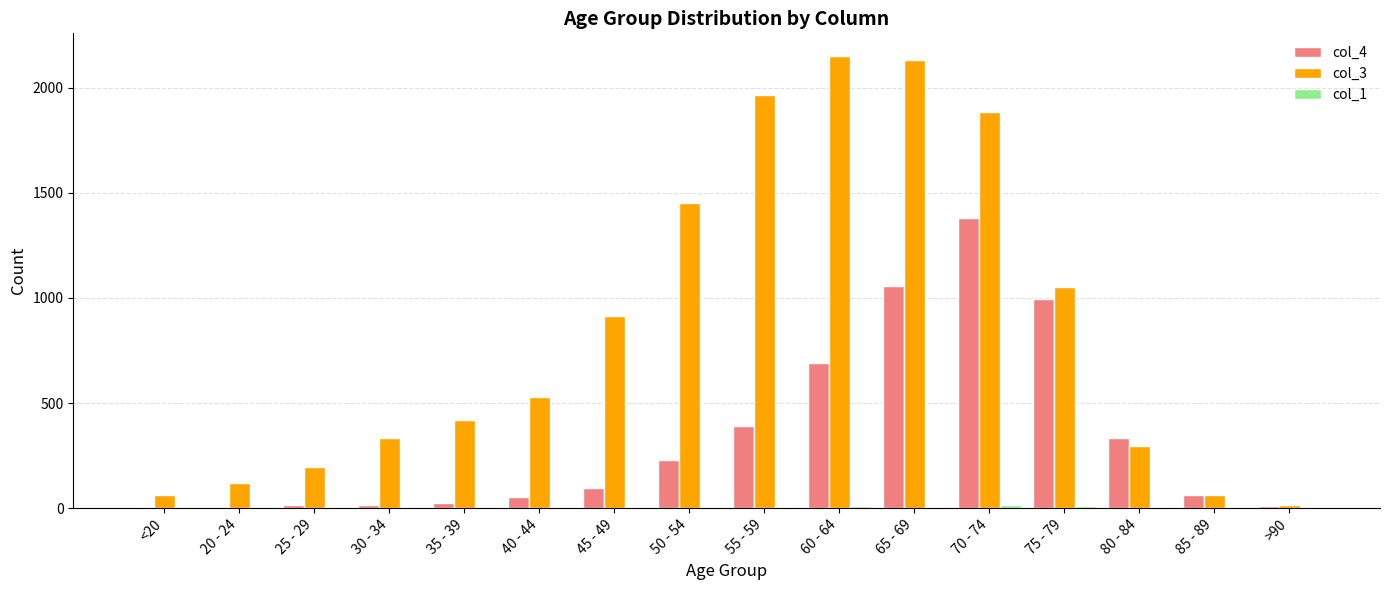

What is the greatest value displayed?

2151